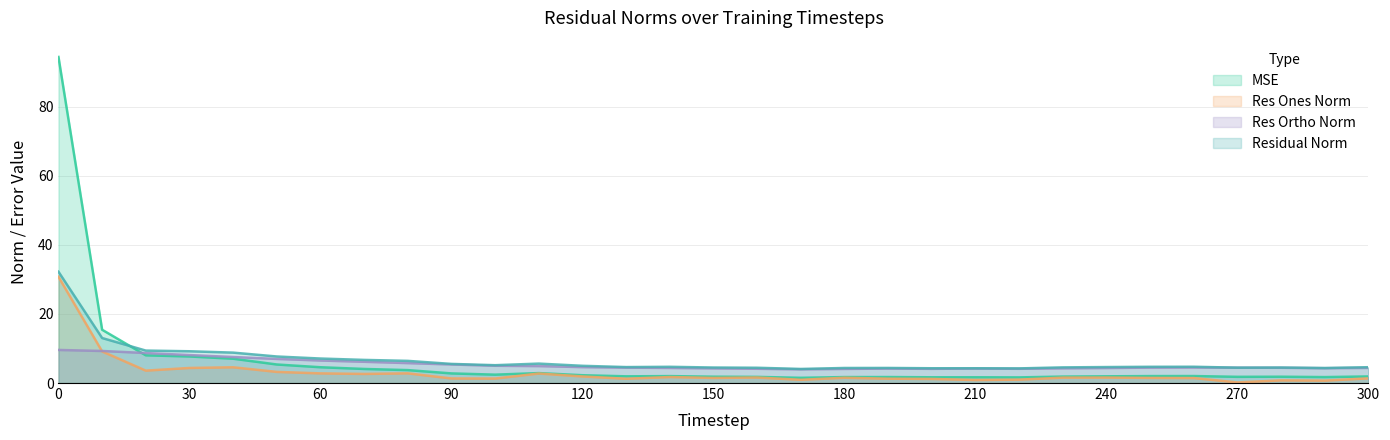

Which series has the largest range (max minus min)?

MSE